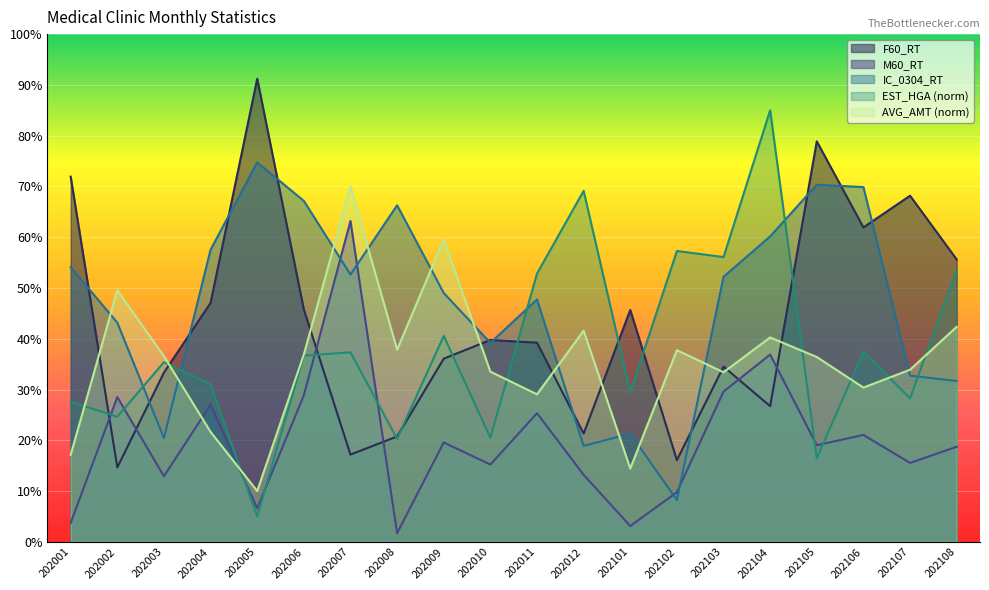

True or false: F60_RT has a value of 34.5 at 202103.

True